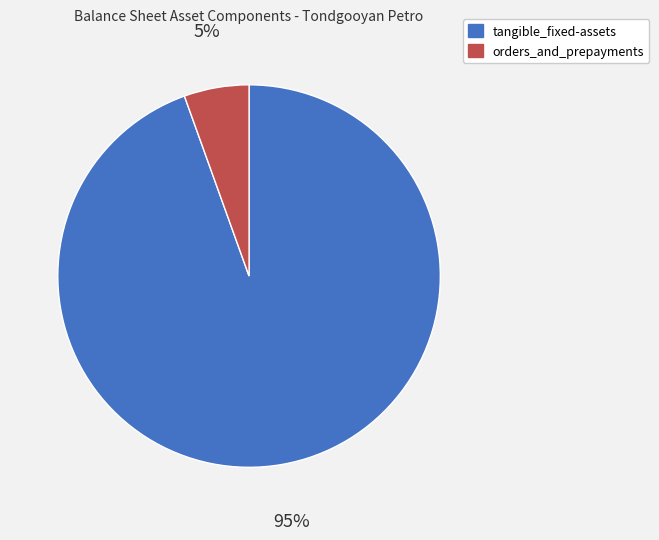

Is it true that orders_and_prepayments is 5% of the pie?

True